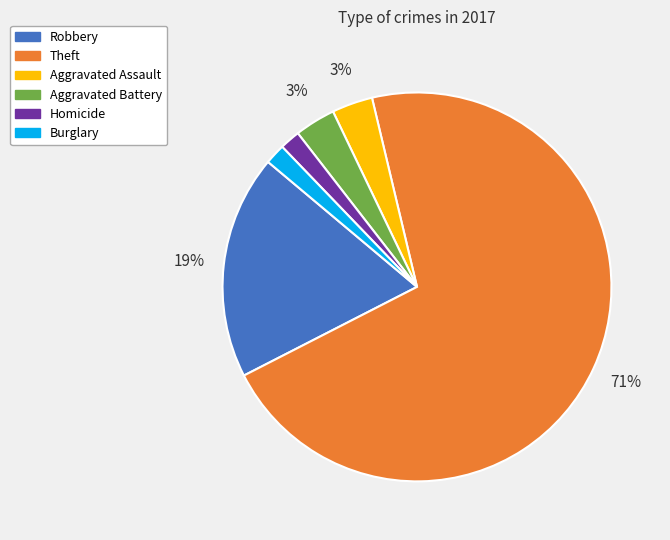

What percentage is the Burglary slice, to the nearest percent?

2%